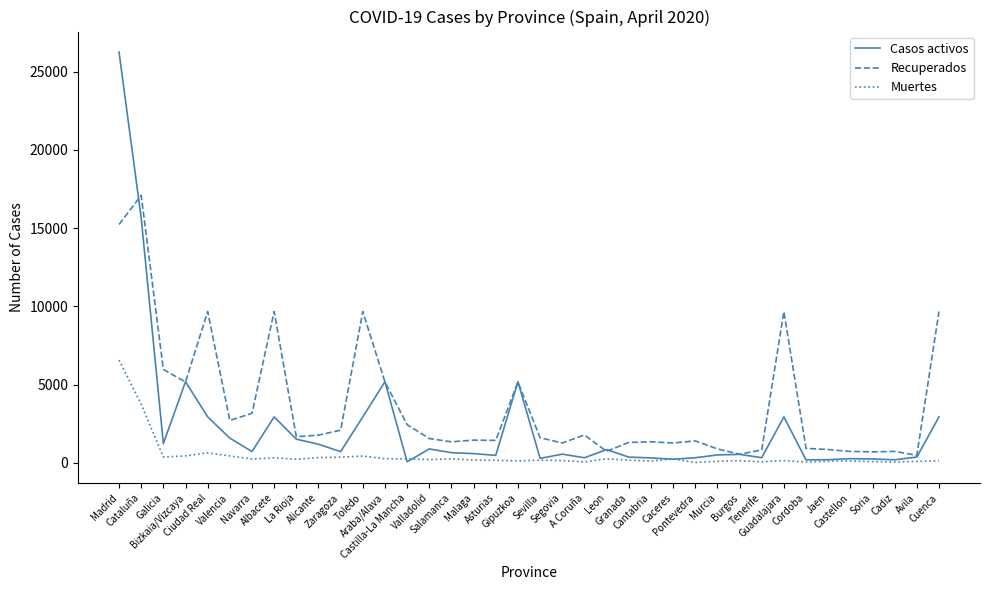

What is the greatest value displayed?

26247